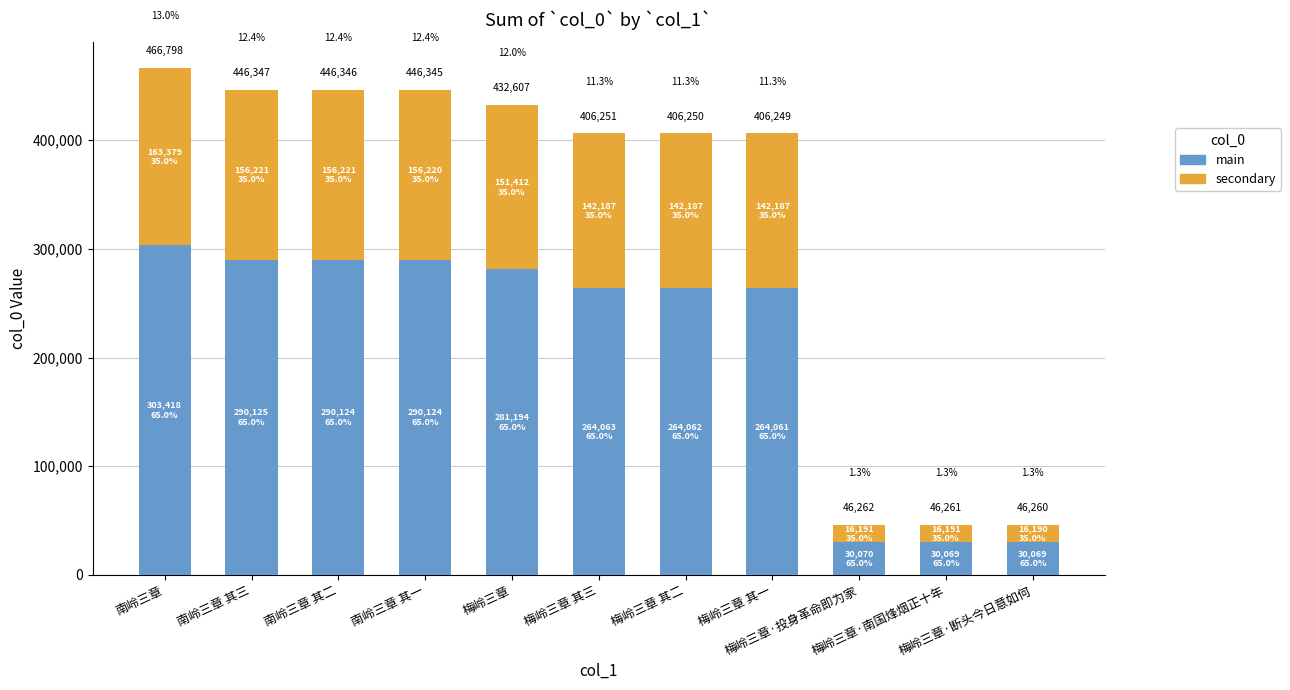

Which series has the largest range (max minus min)?

col_0 (main)